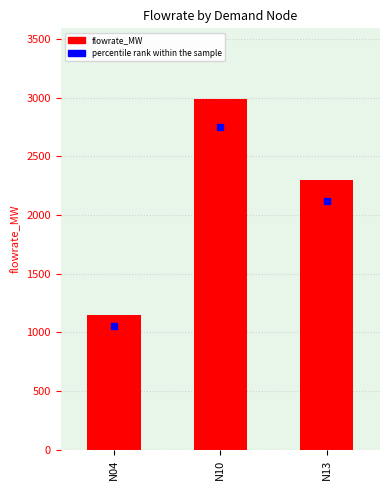

What is the difference between the maximum and minimum values?

1840.8